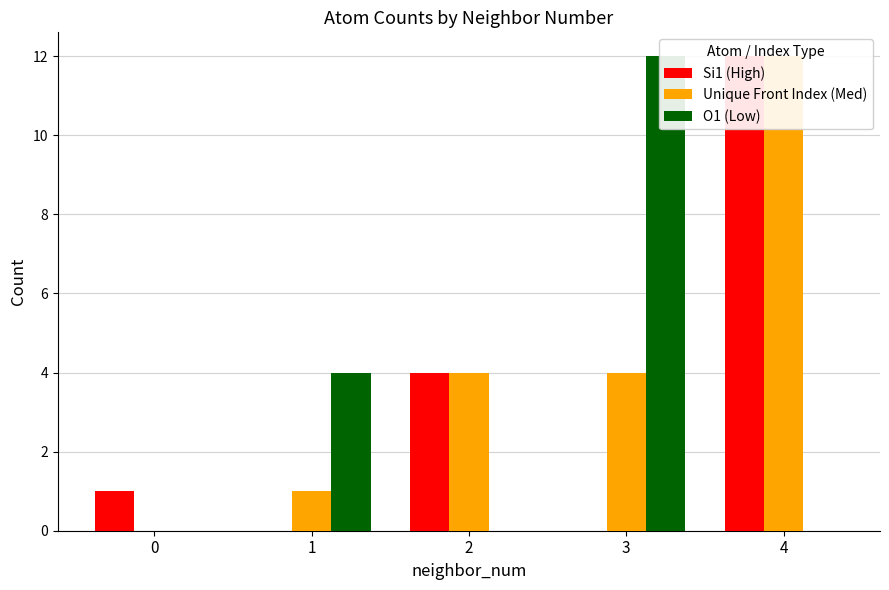

Where is Si1 (High) nearest to the value 6?

2